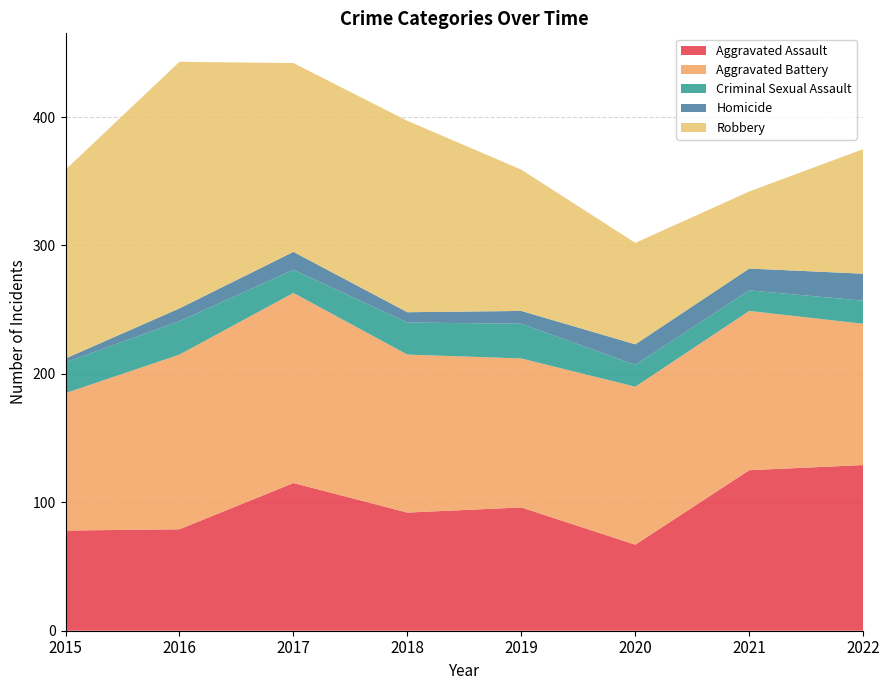

Reading left to right, transcribe all the data shown in this chart.

Aggravated Assault: 78	79	115	92	96	67	125	129
Aggravated Battery: 107	136	148	123	116	123	124	110
Criminal Sexual Assault: 24	26	18	25	27	17	16	18
Homicide: 3	10	14	8	10	16	17	21
Robbery: 147	192	147	149	110	79	60	97